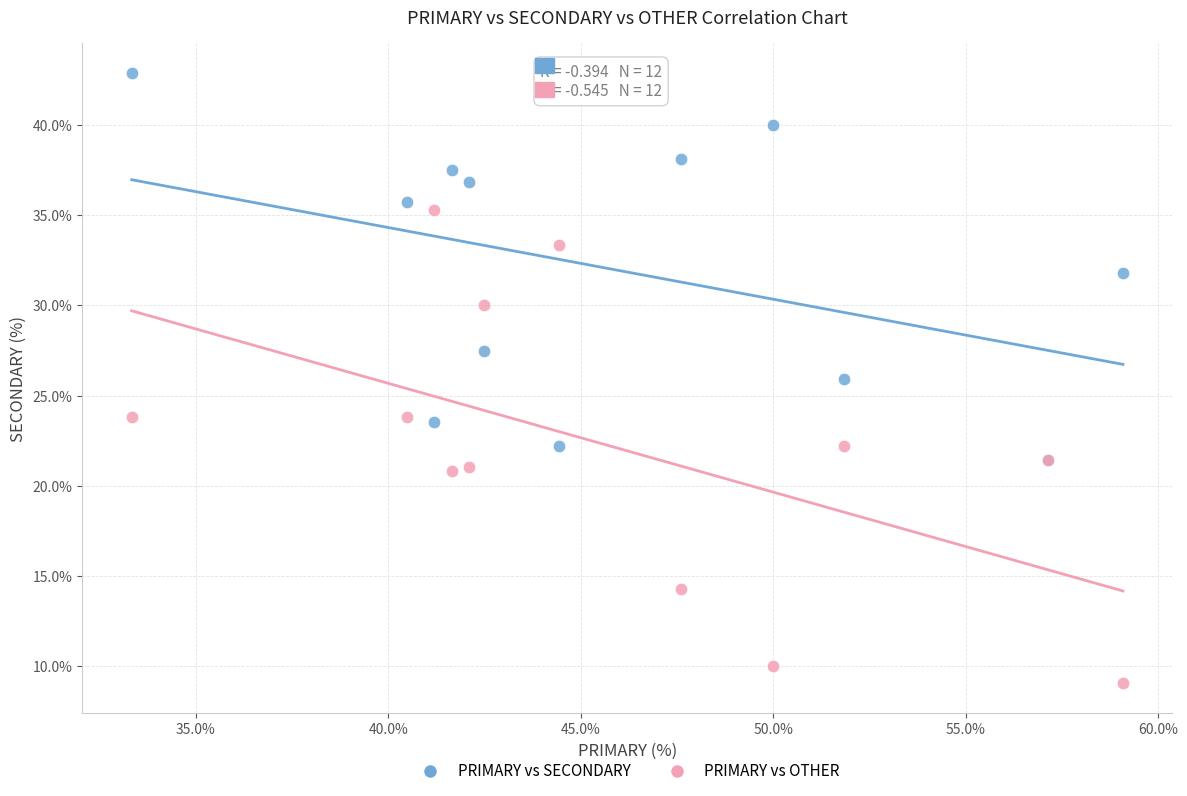

Which series contains the lowest Y value?

PRIMARY vs OTHER